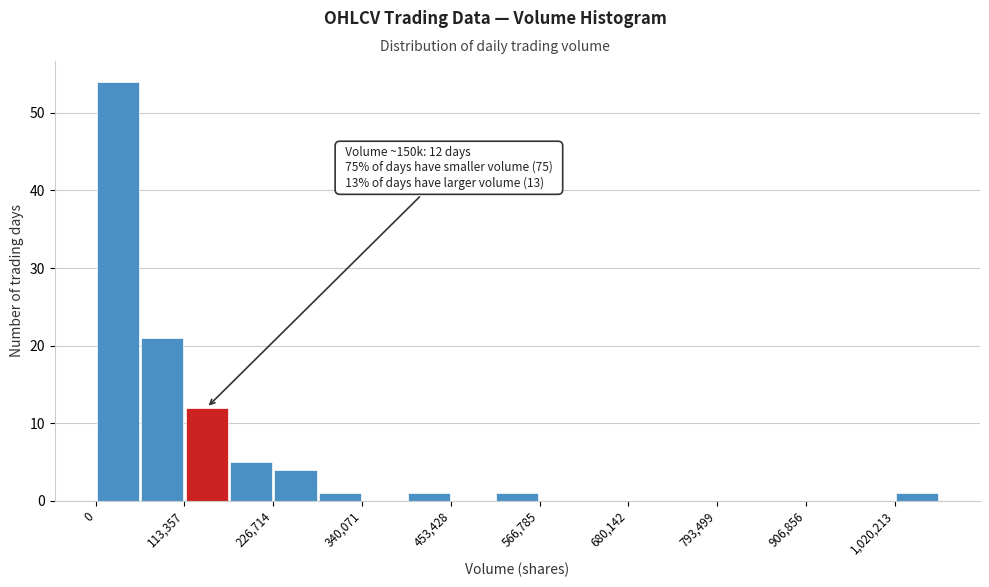

Read against the x-axis, roughly where is the centre of the tallest bar?

20000